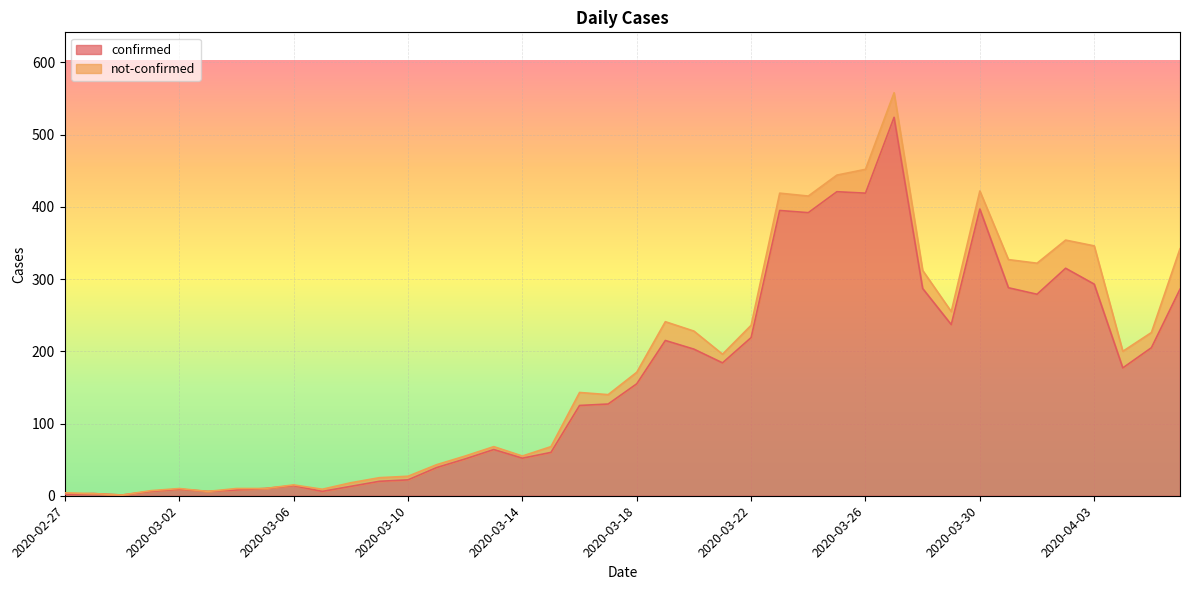

What position from the right is 2020-03-12?

26